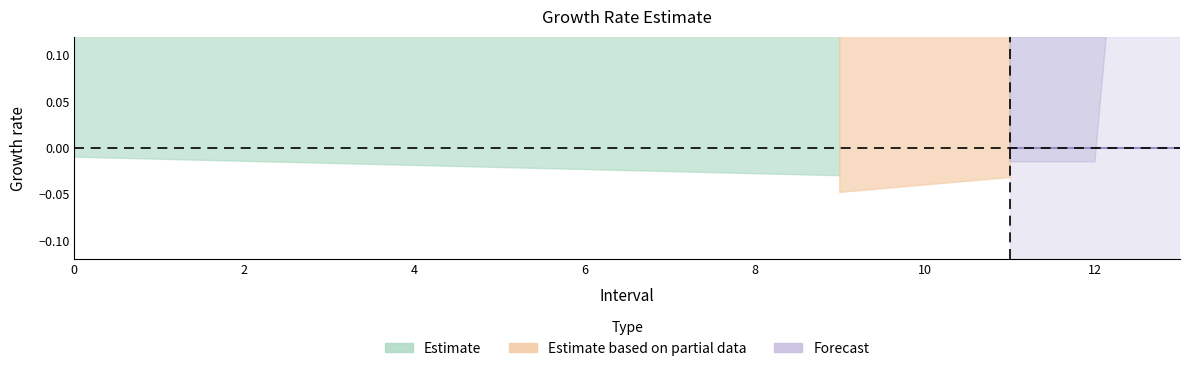

What is the spread (max minus min) of values at 0?

1.0